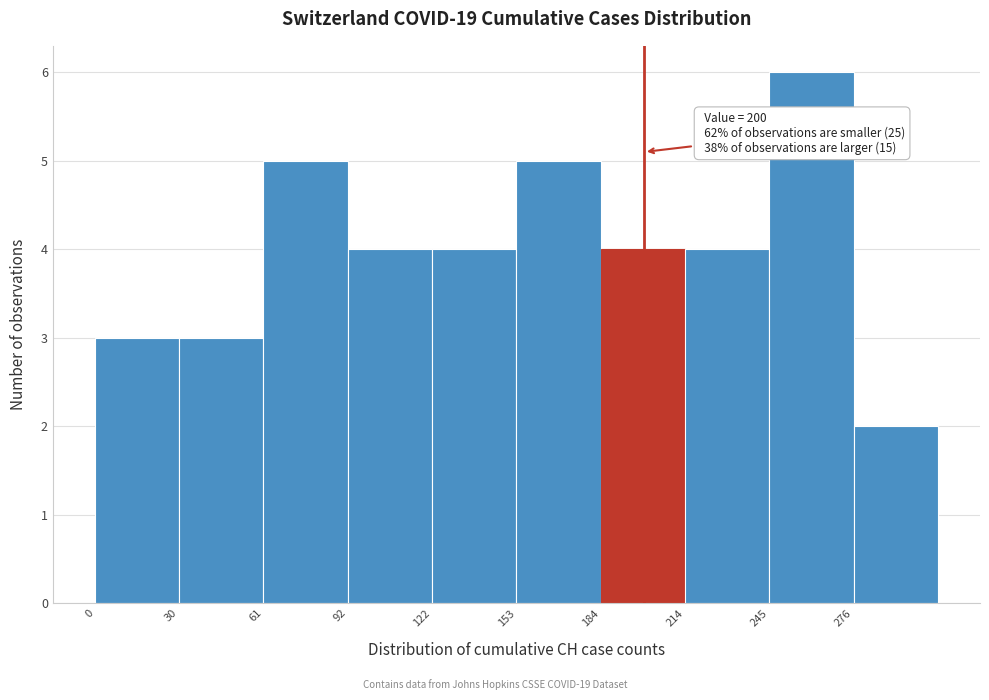

Which range on the x-axis has the tallest bar?

245 to 275